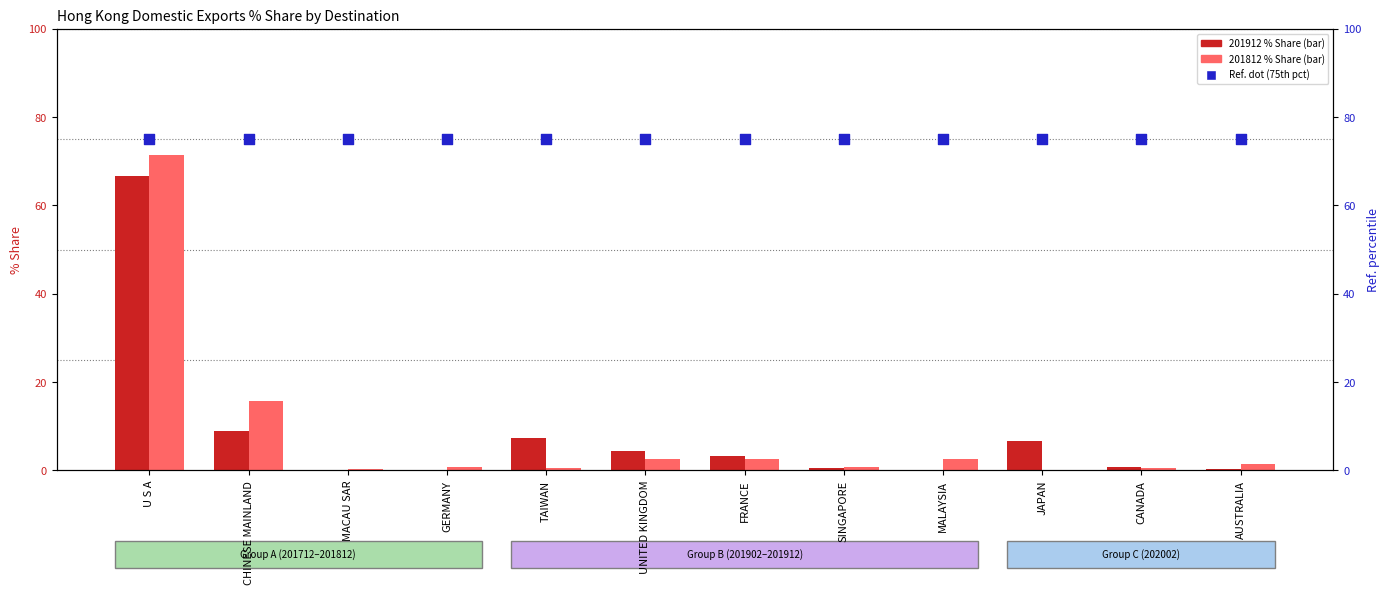

At which category is the sum across all series the highest?

U S A